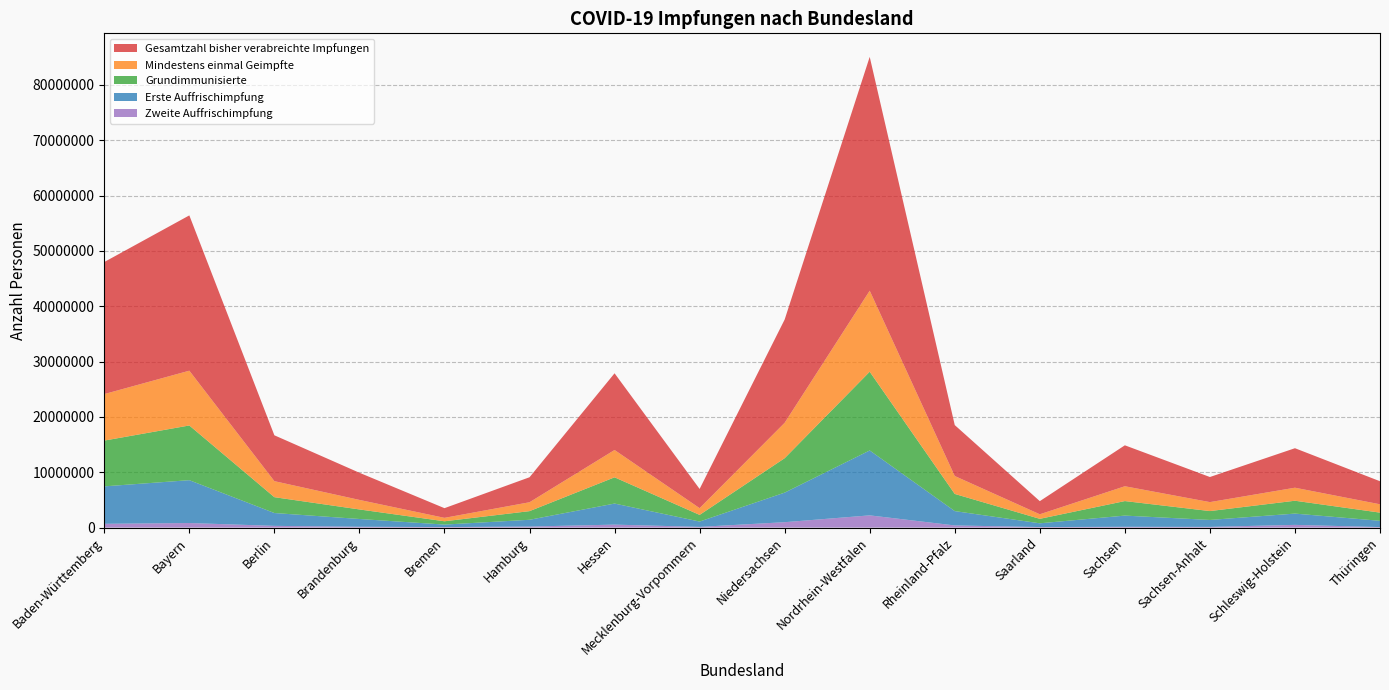

Reading right to left, what are all the values shown in this chart?

Gesamtzahl bisher verabreichte Impfungen: 4165713	7138727	4537100	7401436	2374120	9205730	42262708	18665516	3473743	13864145	4518744	1748675	4910226	8290782	28070597	23867303
Mindestens einmal Geimpfte: 1507639	2354812	1618770	2678246	822484	3239088	14646318	6398673	1217949	4936915	1605235	620460	1721943	2895953	9900886	8406839
Grundimmunisierte: 1479936	2324437	1605050	2626610	808529	3101072	14231303	6222952	1202925	4743116	1562351	596222	1726203	2864589	9888031	8275044
Erste Auffrischimpfung: 1134567	2039651	1254314	2025653	678805	2594473	11730718	5345363	962092	3808704	1222760	451989	1403763	2320548	7742776	6766424
Zweite Auffrischimpfung: 92466	492324	128852	143595	97932	389624	2213013	977752	132228	538193	191064	95397	153283	313643	829645	687183